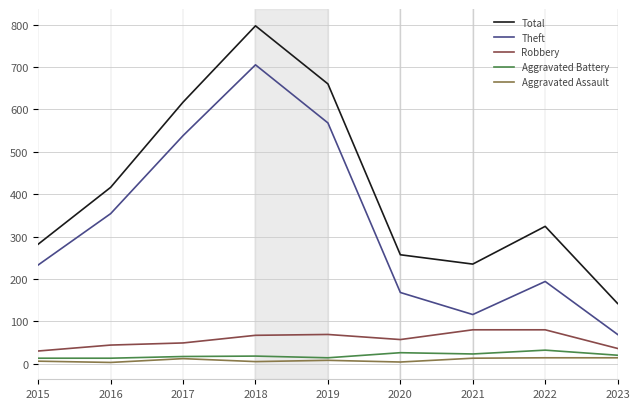

The Aggravated Battery series shows 13 at 2015. True or false?

True